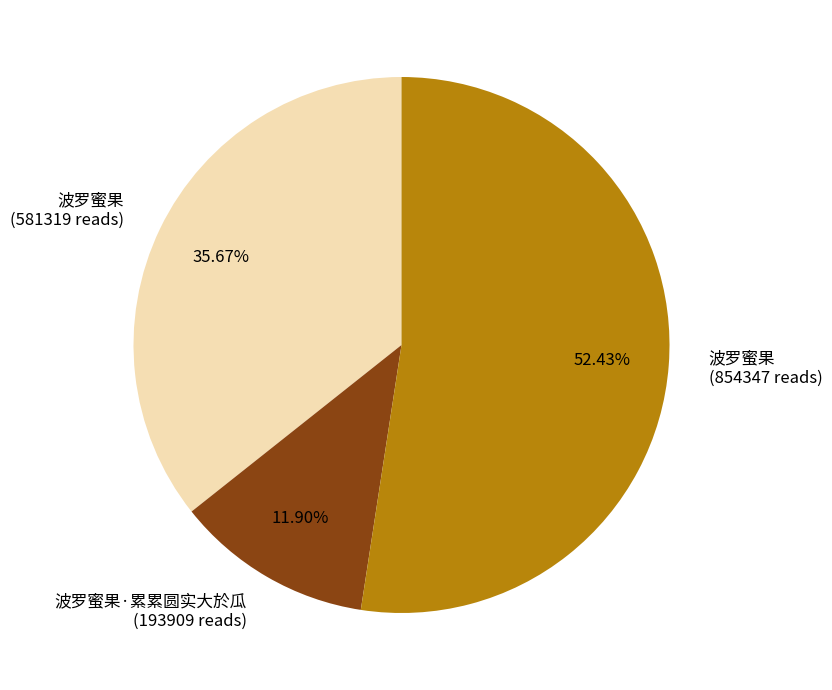

Does 波罗蜜果 (581319 reads) represent more than half of the total?

No